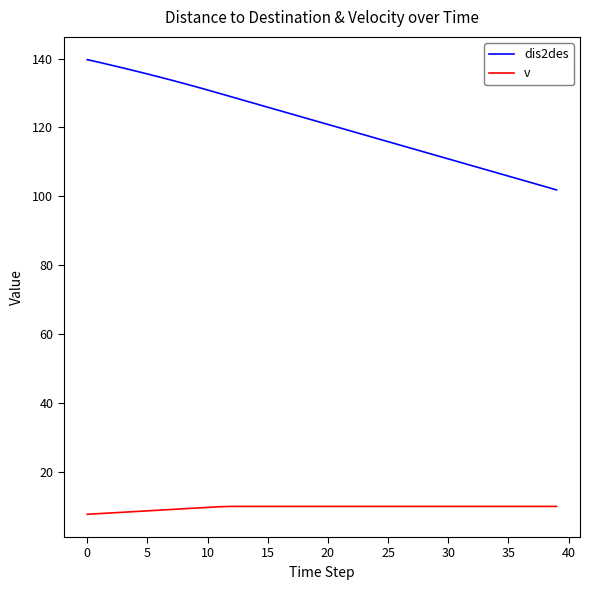

Is this an area chart (filled region under the line)?

No